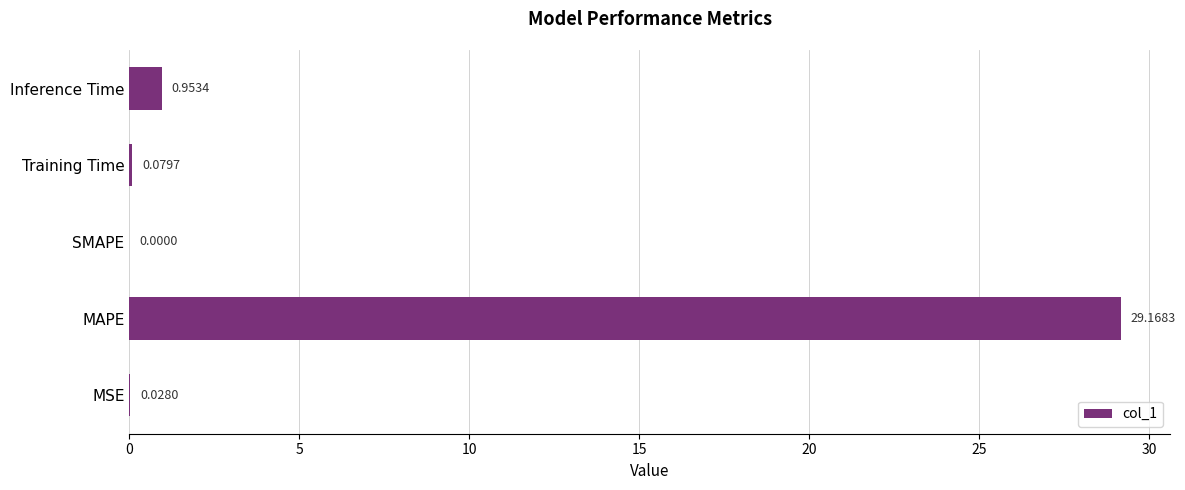

Which label corresponds to the largest value in the chart?

MAPE